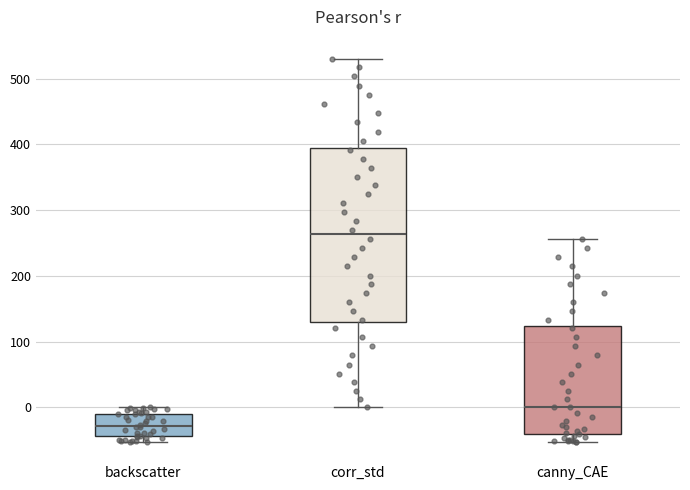

Where is the upper edge of the box for canny_CAE on the y-axis? The values are not printed on the chart, so give them approximately, as read against the axis.

120